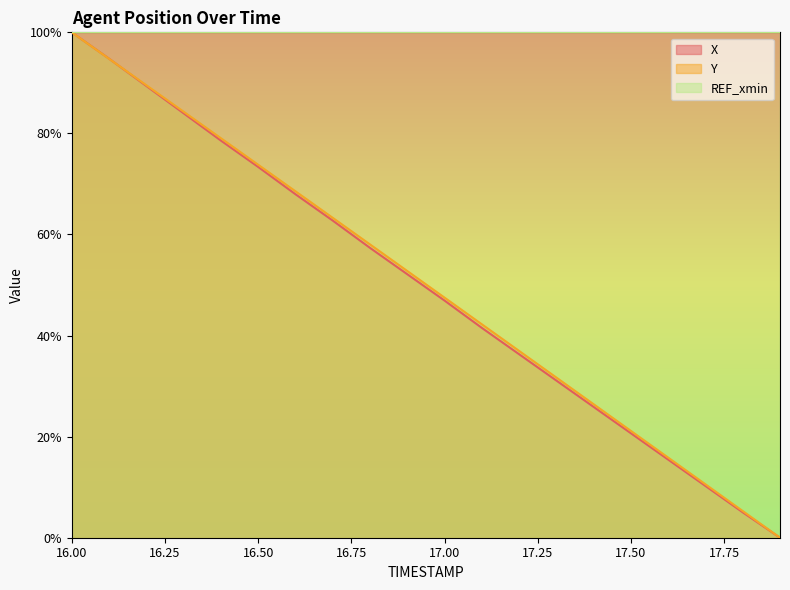

At which label does Y first exceed 52?

16.00